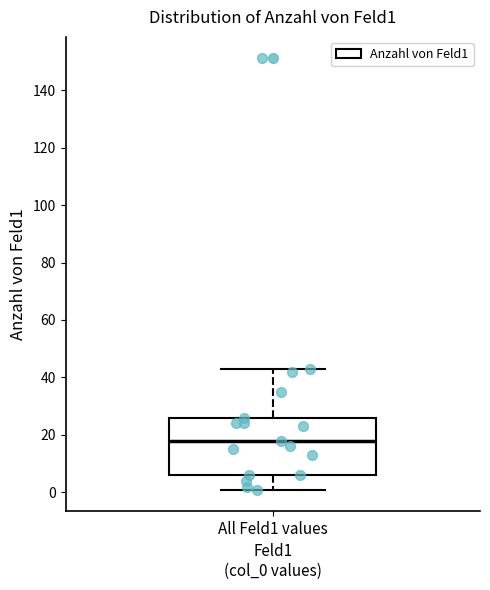

Read this box plot against the y-axis: the position of the median line, the range covered by the box, and the ends of both whiskers. The values are not printed on the chart, so give them approximately, as read against the axis.

median 18, box 6 to 26, whiskers 2 to 44